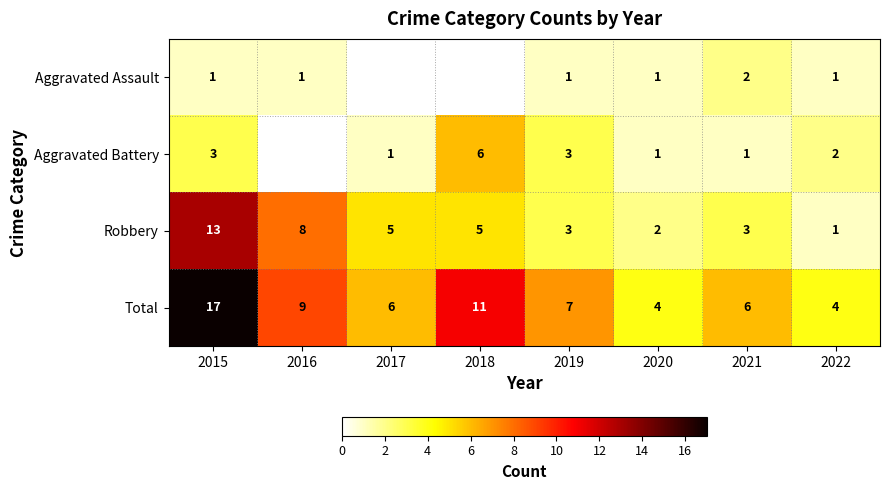

List the series in order of their overall mean, lowest first.

Aggravated Assault, Aggravated Battery, Robbery, Total